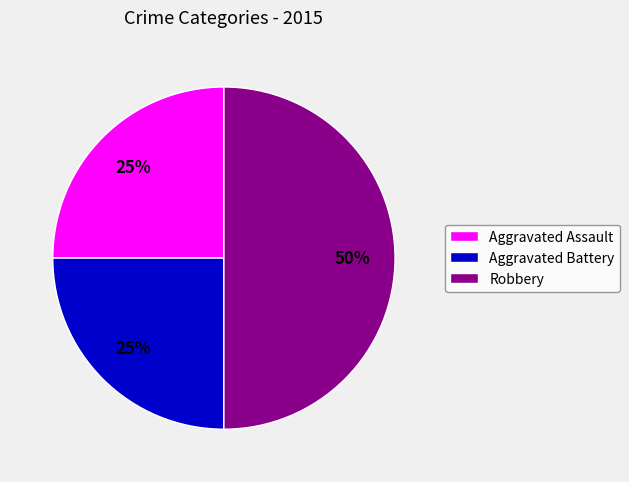

True or false: Aggravated Battery accounts for 37% of the total.

False